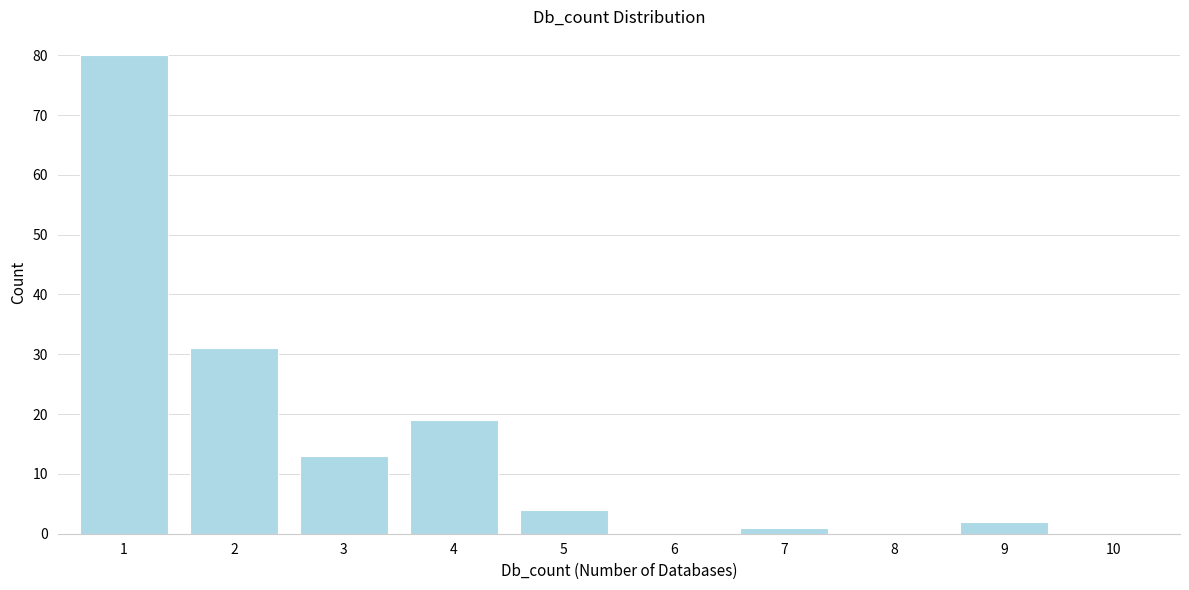

Reading left to right, list all the values displayed in this chart.

1=80	2=31	3=13	4=19	5=4	6=0	7=1	8=0	9=2	10=0